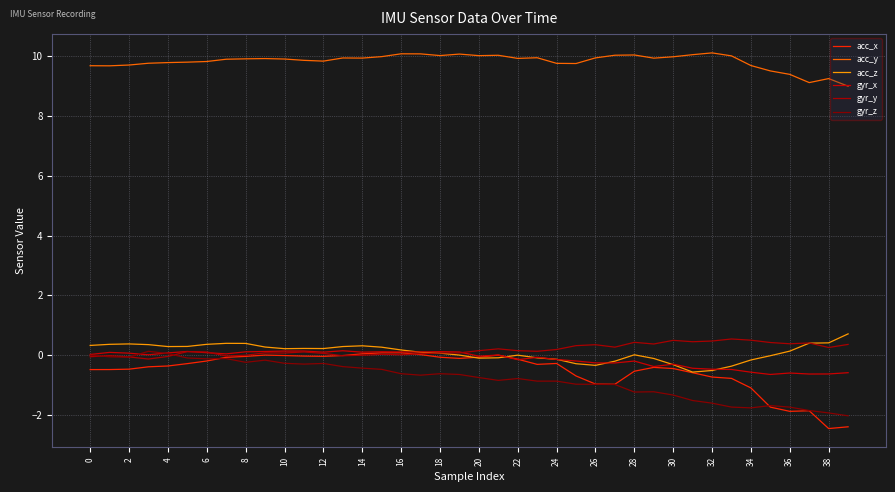

Which label corresponds to the largest value in the chart?

32